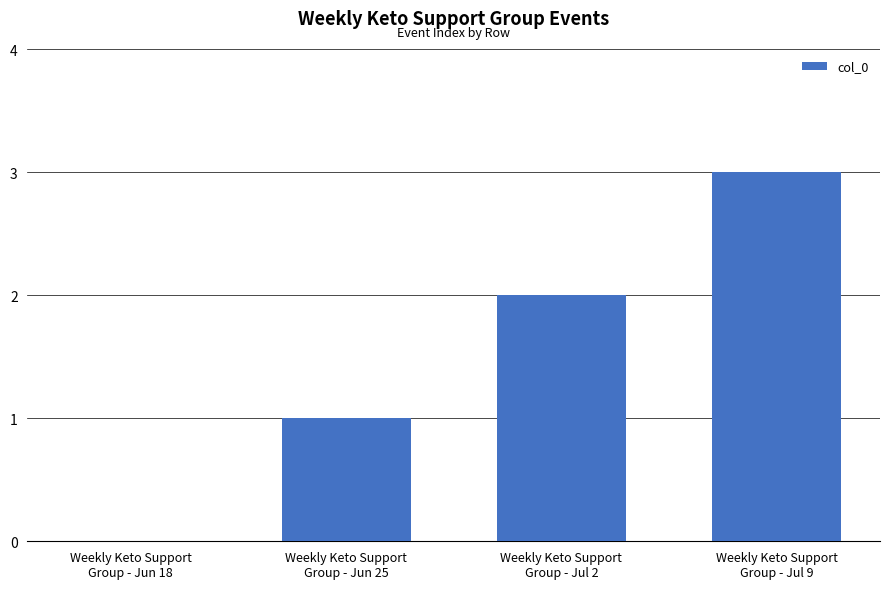

Count the number of categories in the chart.

4